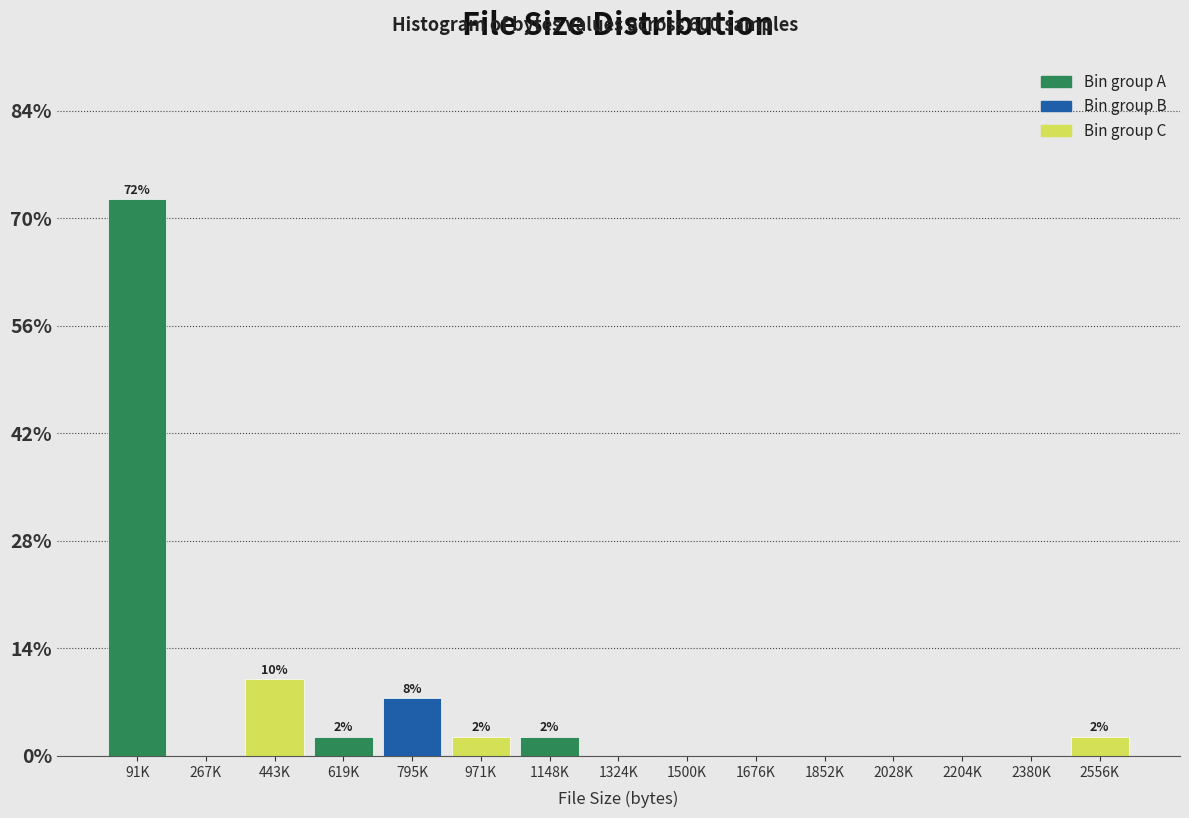

Reading left to right, extract all data points from this chart.

91K=72.5	267K=0.0	443K=10.0	619K=2.5	795K=7.5	971K=2.5	1148K=2.5	1324K=0.0	1500K=0.0	1676K=0.0	1852K=0.0	2028K=0.0	2204K=0.0	2380K=0.0	2556K=2.5